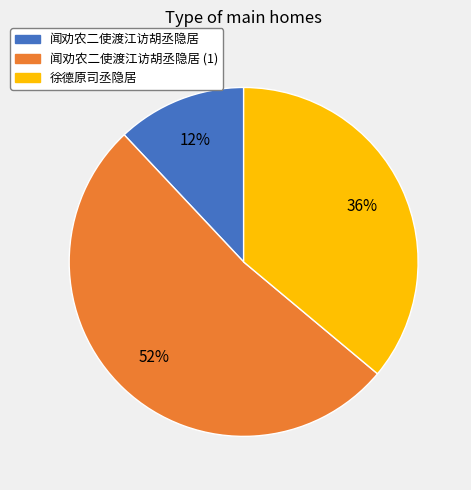

To the nearest percent, what portion does 闻劝农二使渡江访胡丞隐居 represent?

12%